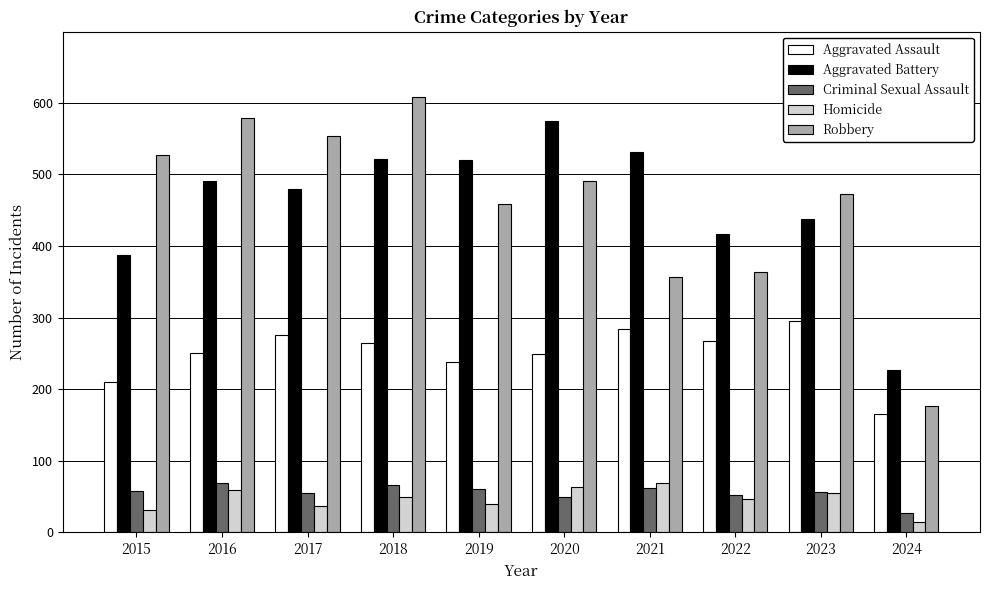

How many data points does each series have?

10